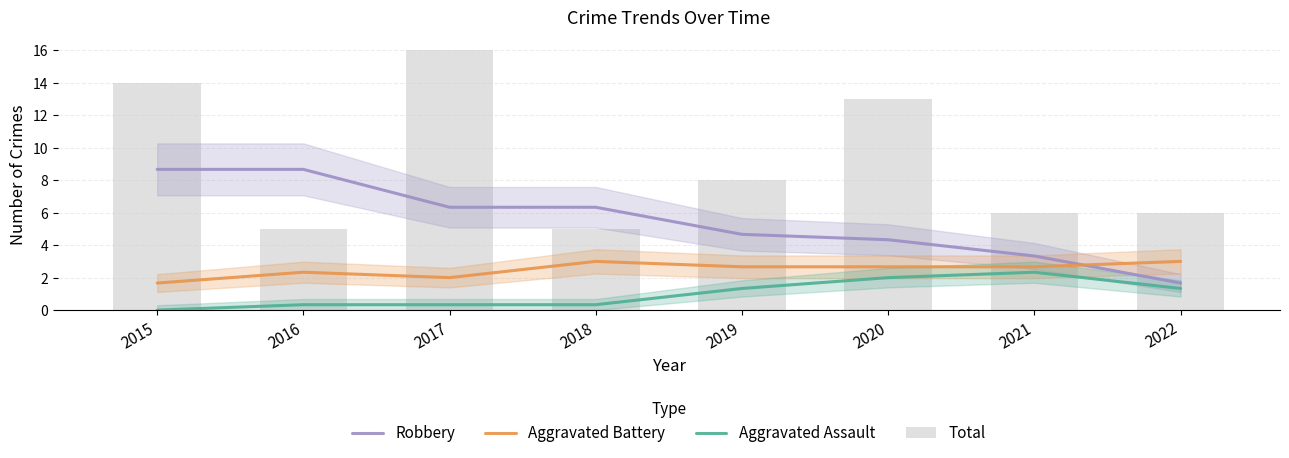

List the series in order of their overall mean, lowest first.

Aggravated Assault, Aggravated Battery, Robbery, Total